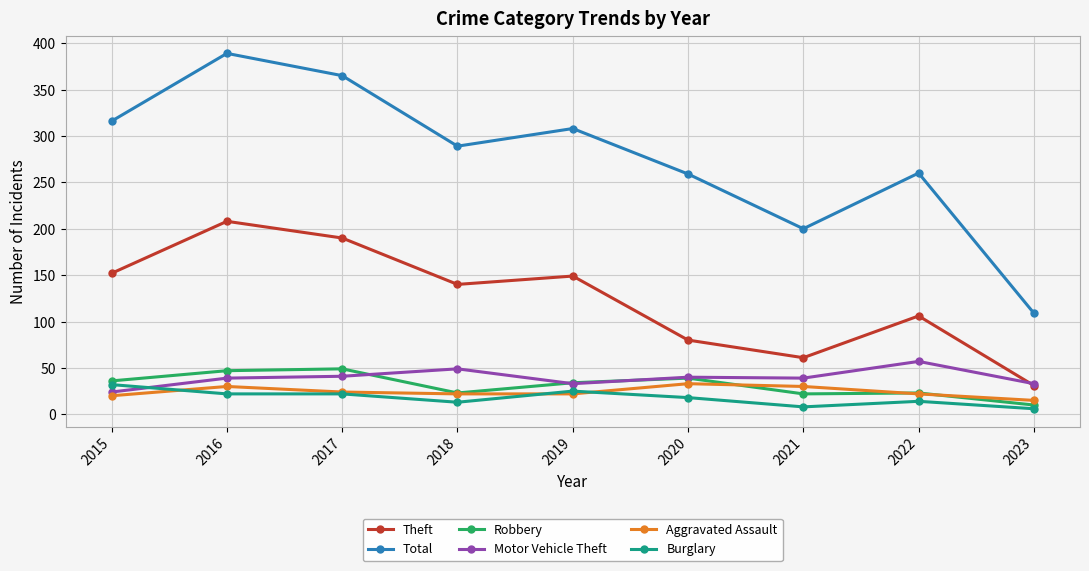

Is this an area chart (filled region under the line)?

No